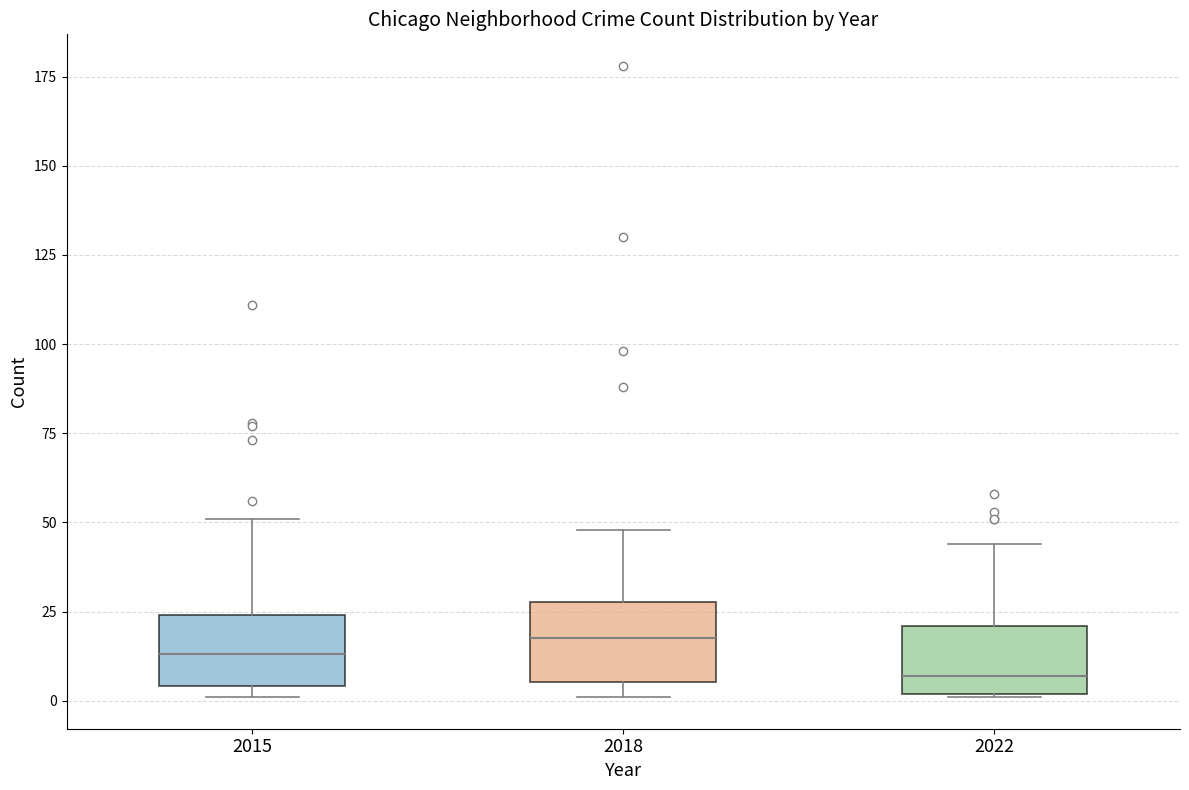

Which box's median line is the lowest?

2022